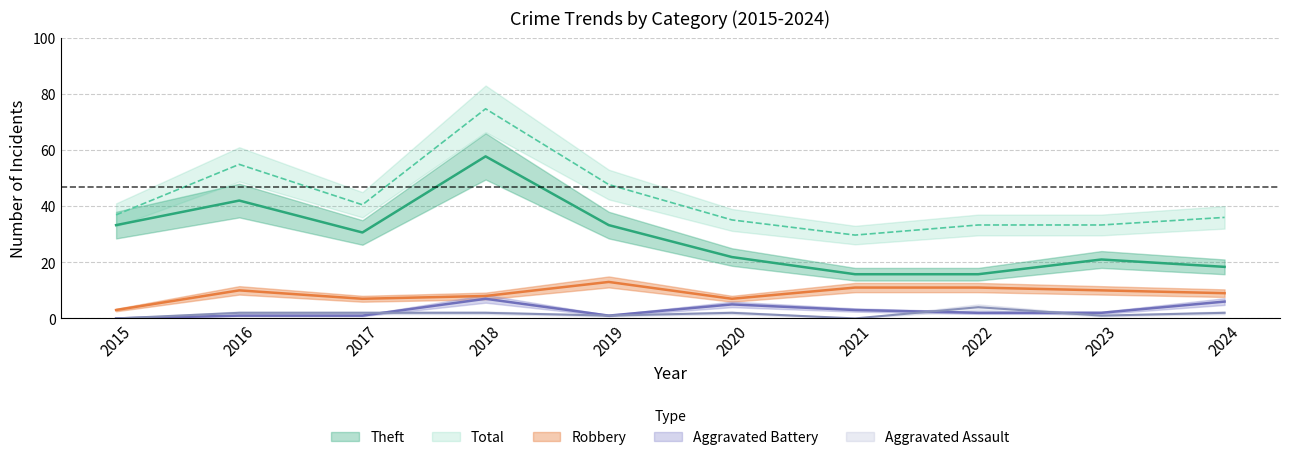

List the labels in order of Total value, largest first.

2018, 2016, 2019, 2017, 2015, 2024, 2020, 2022, 2023, 2021